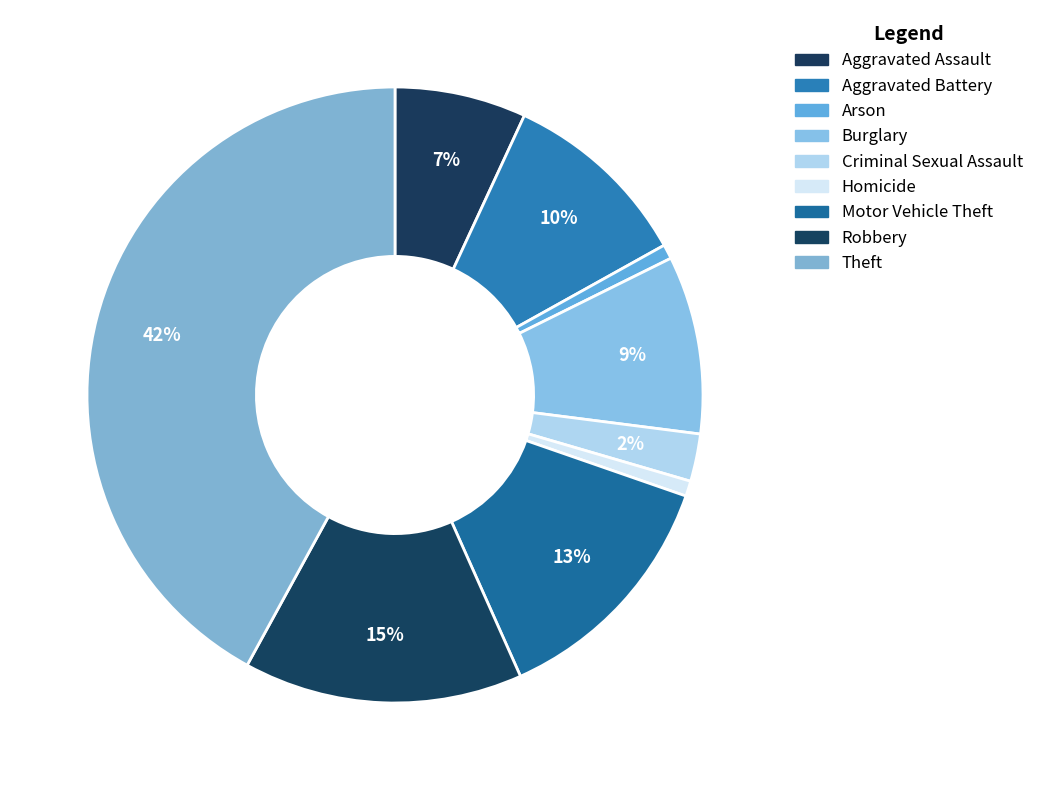

Is Burglary the majority of the pie?

No